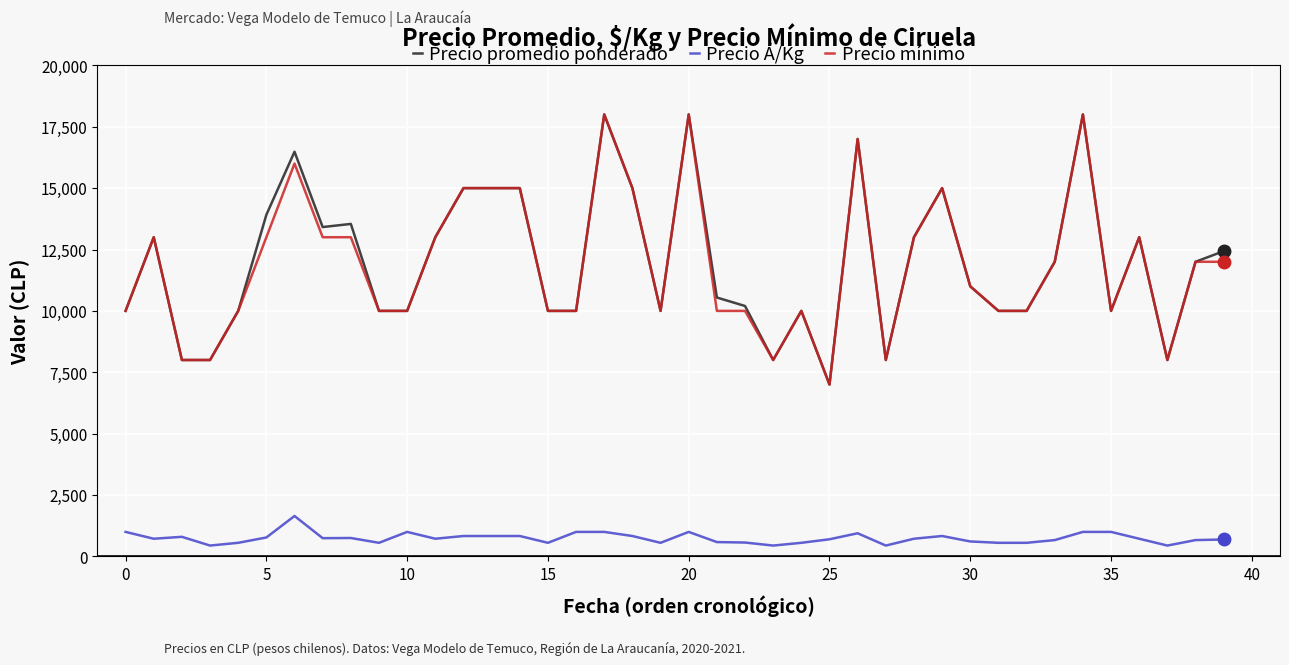

True or false: Precio Á/Kg and Precio mínimo cross at least once.

False